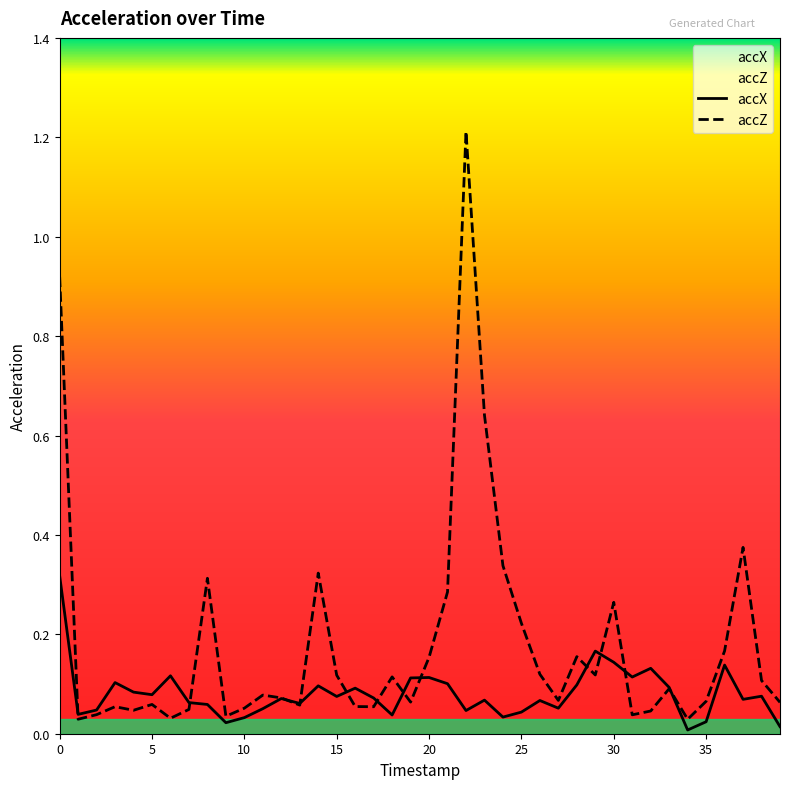

True or false: accZ and accX cross at least once.

True